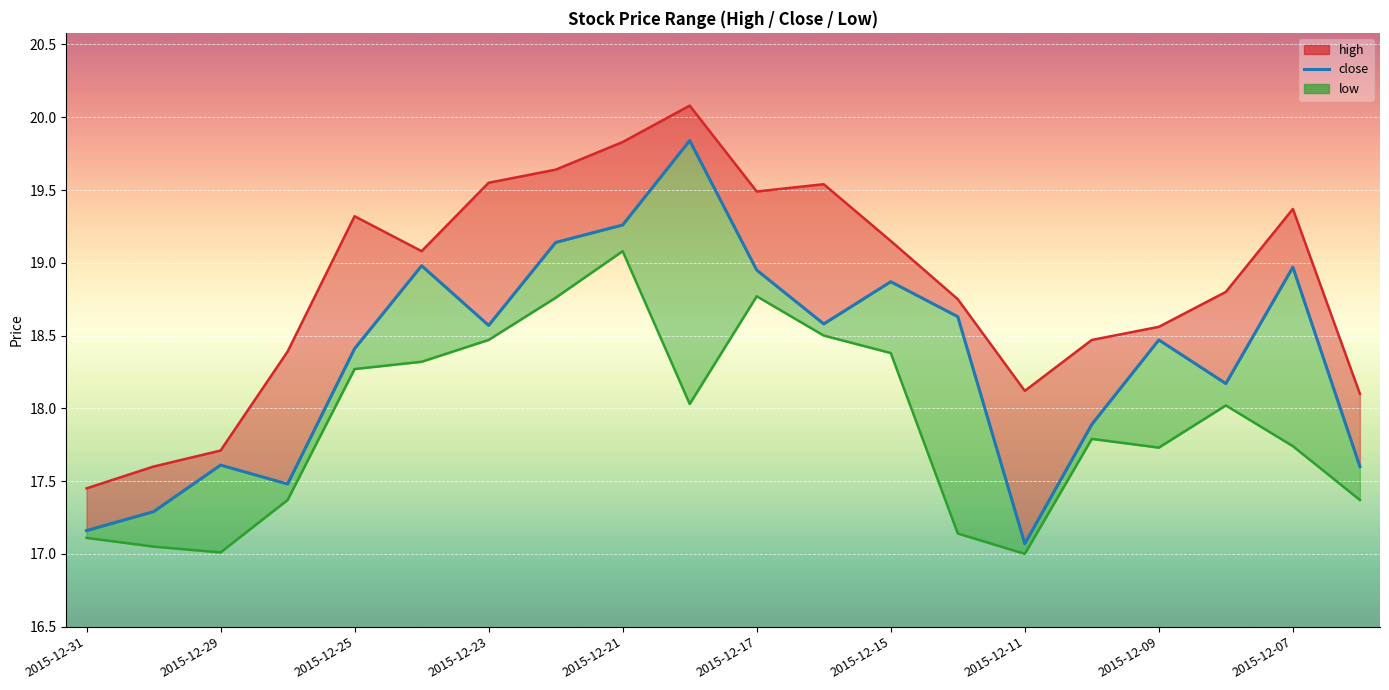

Is it true that high equals 19.6 at 2015-12-22?

True